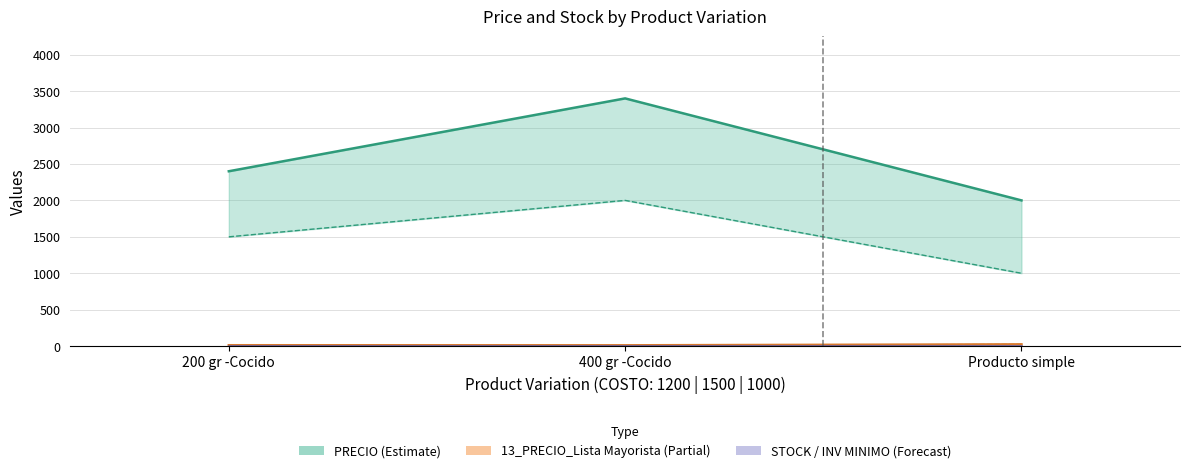

Which series has the largest range (max minus min)?

PRECIO